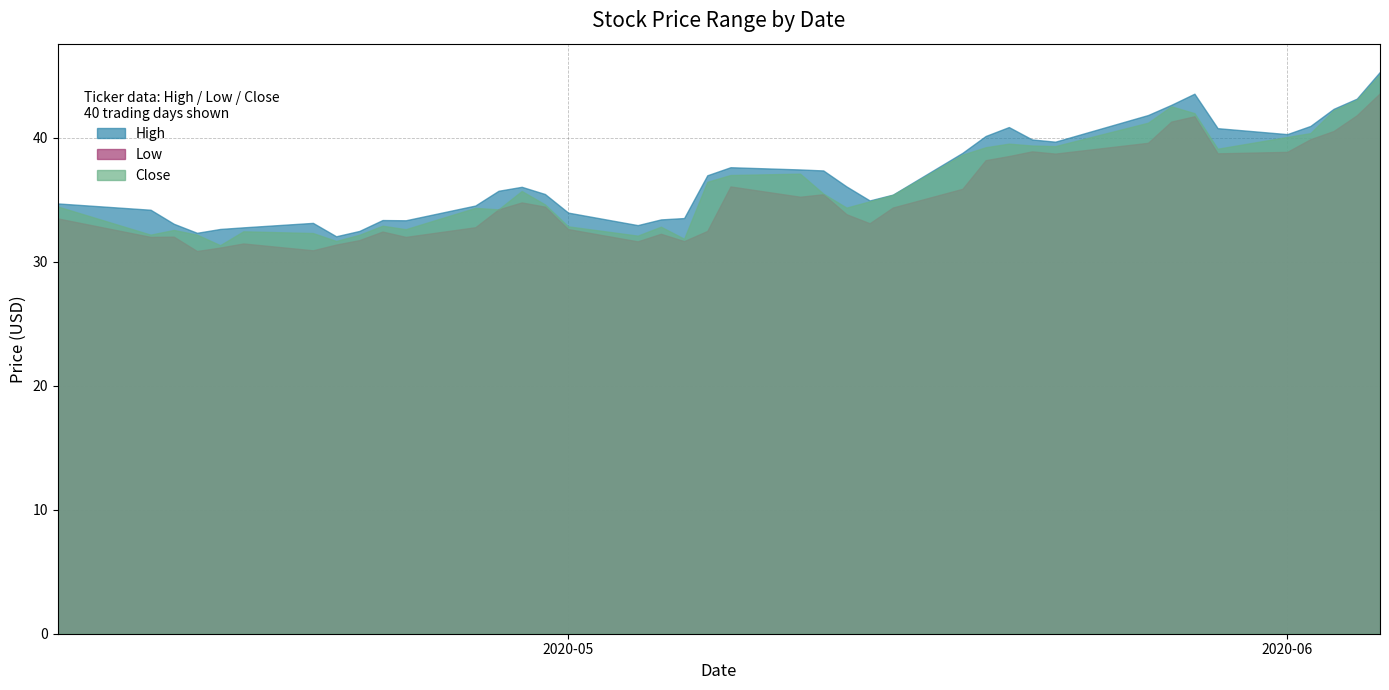

How many lines are shown in the chart?

3